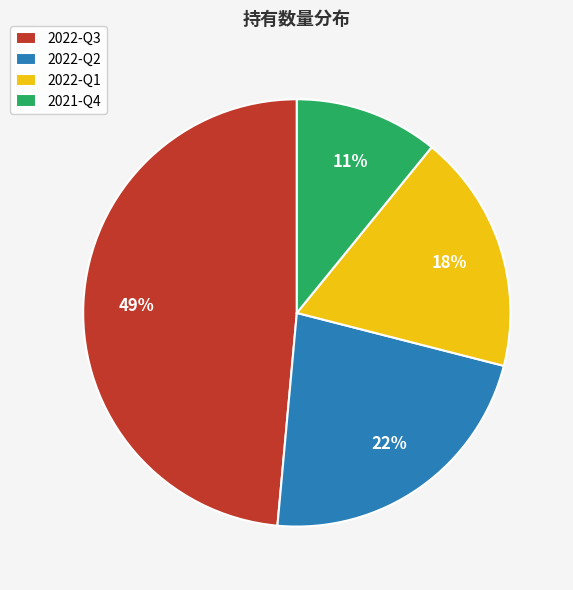

Which category has the biggest portion of the pie?

2022-Q3